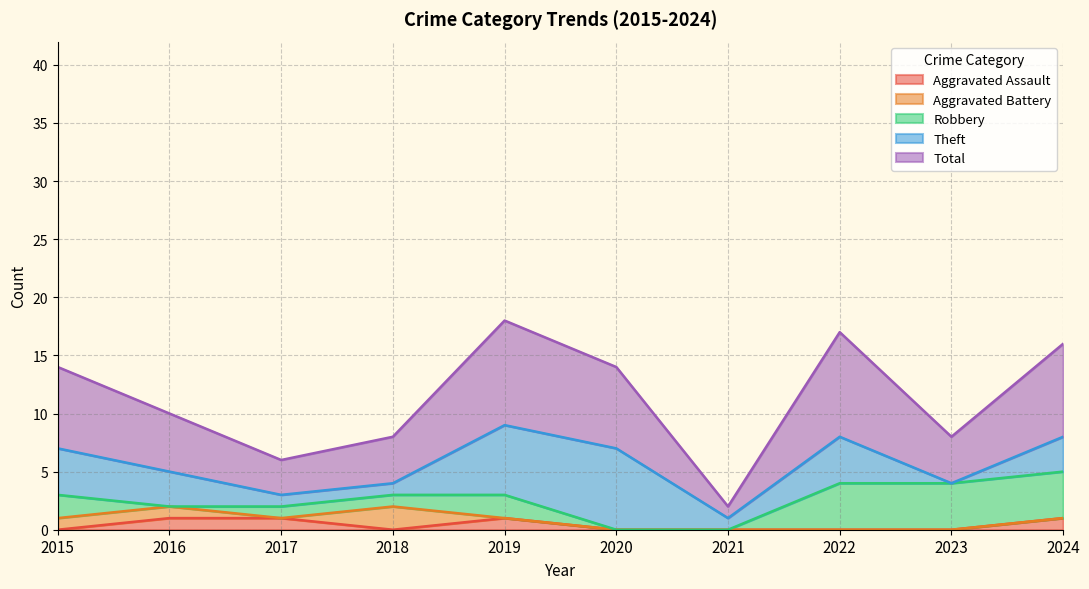

Reading left to right, extract all data points from this chart.

Aggravated Assault: 2015=0	2016=1	2017=1	2018=0	2019=1	2020=0	2021=0	2022=0	2023=0	2024=1
Aggravated Battery: 2015=1	2016=1	2017=0	2018=2	2019=0	2020=0	2021=0	2022=0	2023=0	2024=0
Robbery: 2015=2	2016=0	2017=1	2018=1	2019=2	2020=0	2021=0	2022=4	2023=4	2024=4
Theft: 2015=4	2016=3	2017=1	2018=1	2019=6	2020=7	2021=1	2022=4	2023=0	2024=3
Total: 2015=7	2016=5	2017=3	2018=4	2019=9	2020=7	2021=1	2022=9	2023=4	2024=8